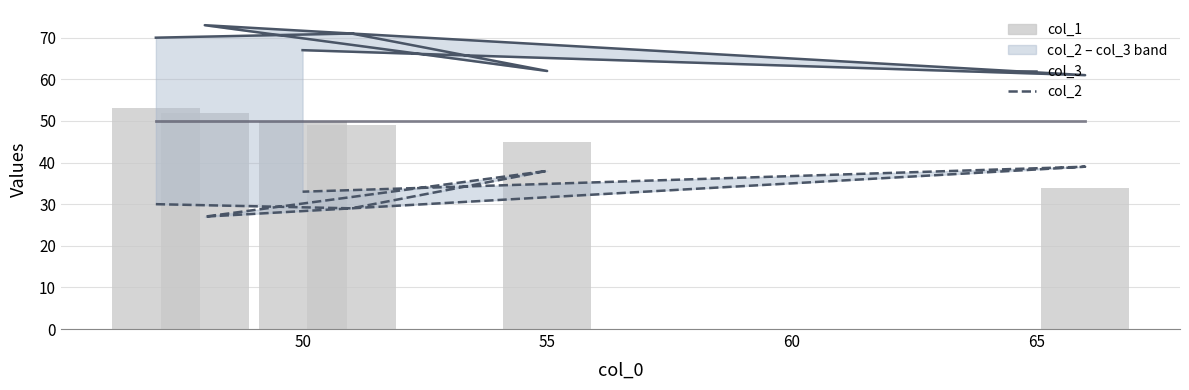

What value does the col_2 series have at 60, to the nearest 10?

30